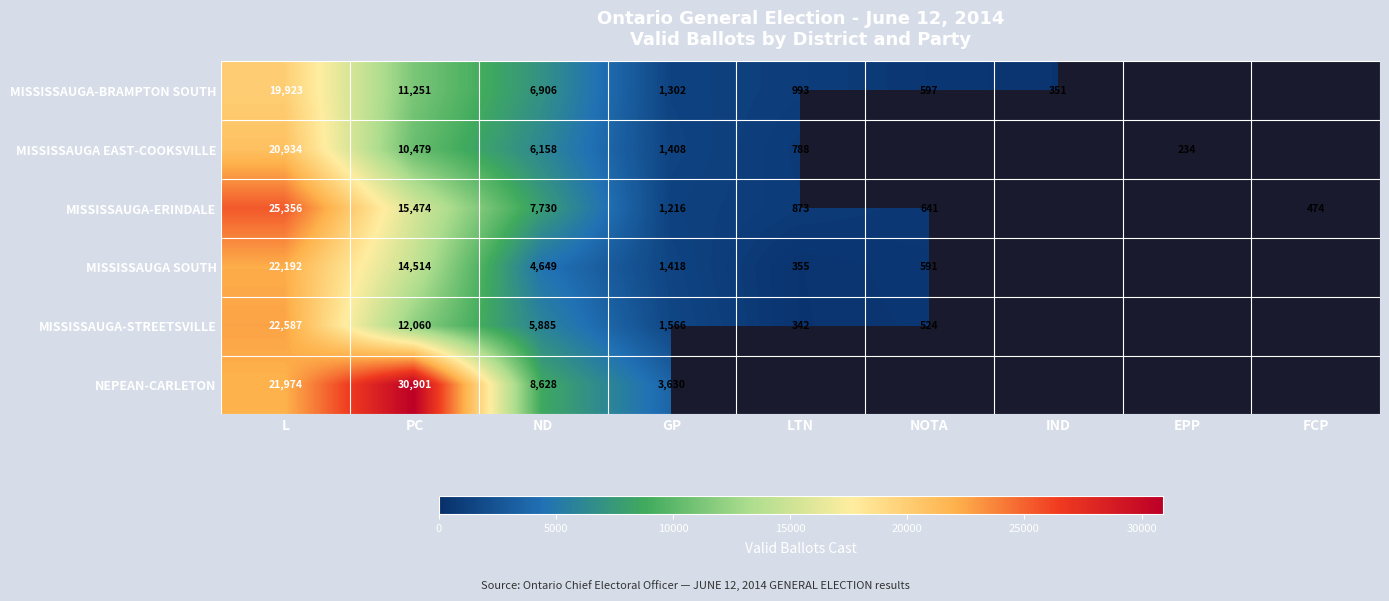

What is the maximum value shown in the chart?

30901.0